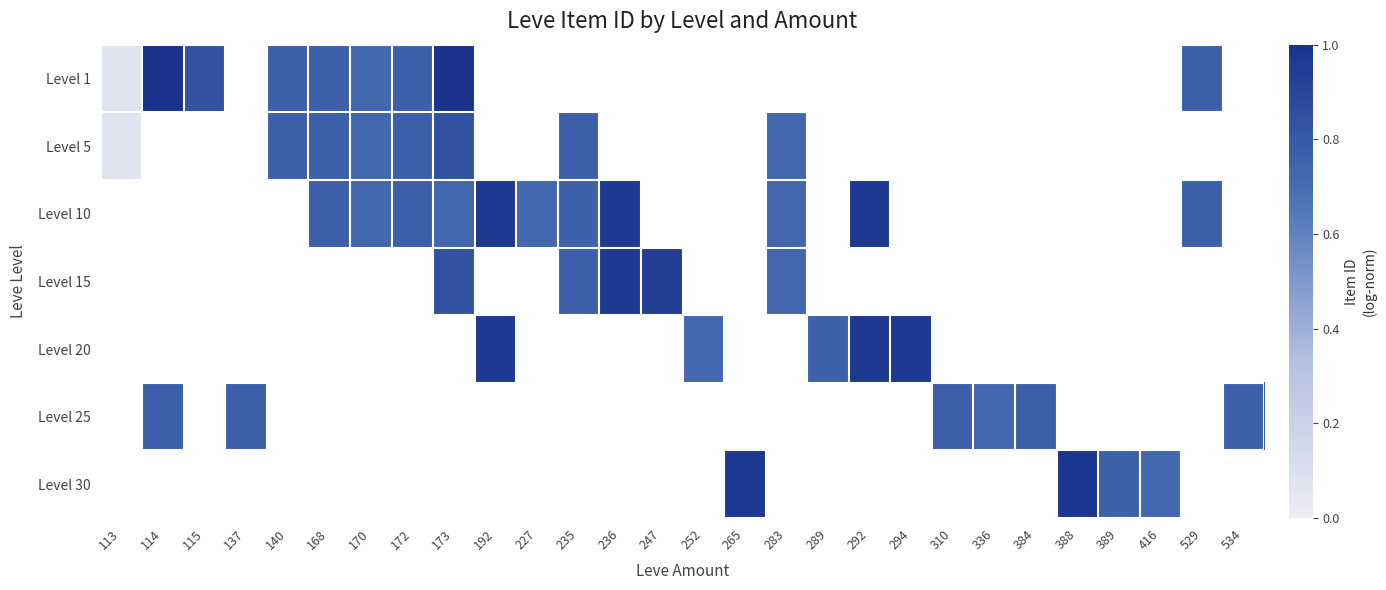

Rank the series by their maximum value, from lowest to highest.

Level 5, Level 10, Level 15, Level 20, Level 25, Level 30, Level 1